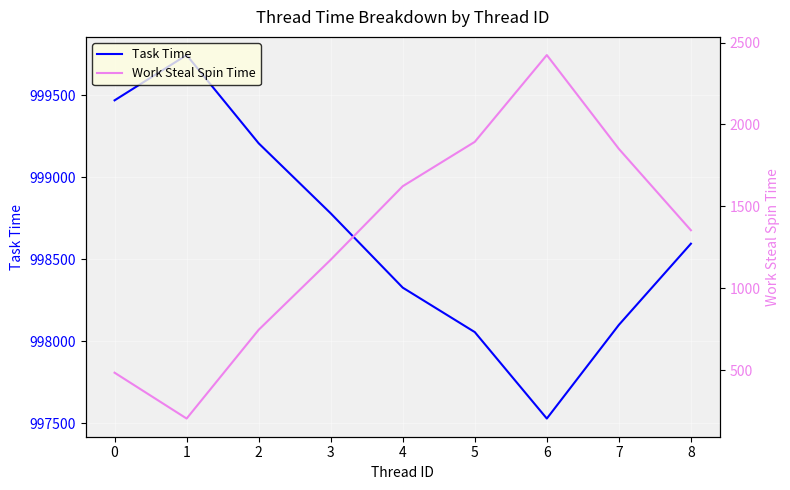

Which category has the highest value across all series?

1